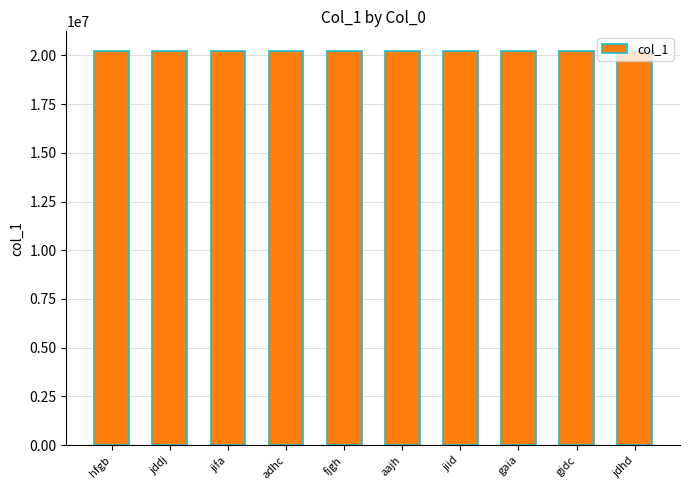

The chart shows a value of 35326744 at gaia. True or false?

False